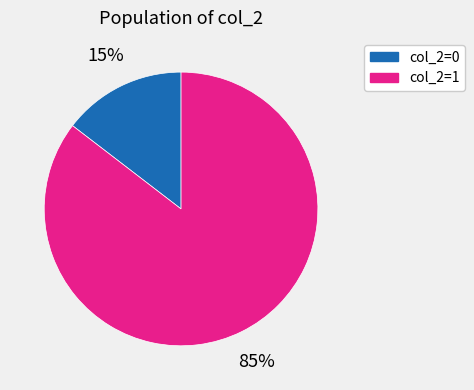

To the nearest percent, what is the average slice percentage?

50%